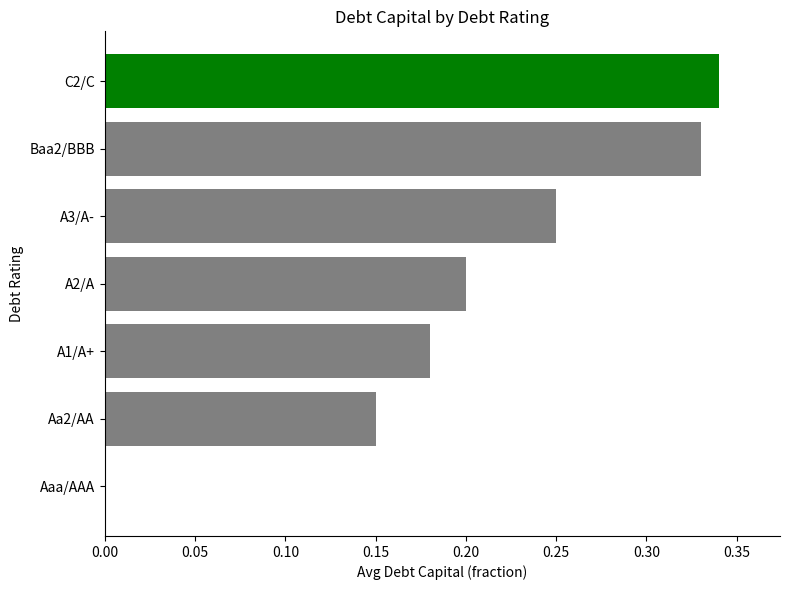

How many positive values are there?

6